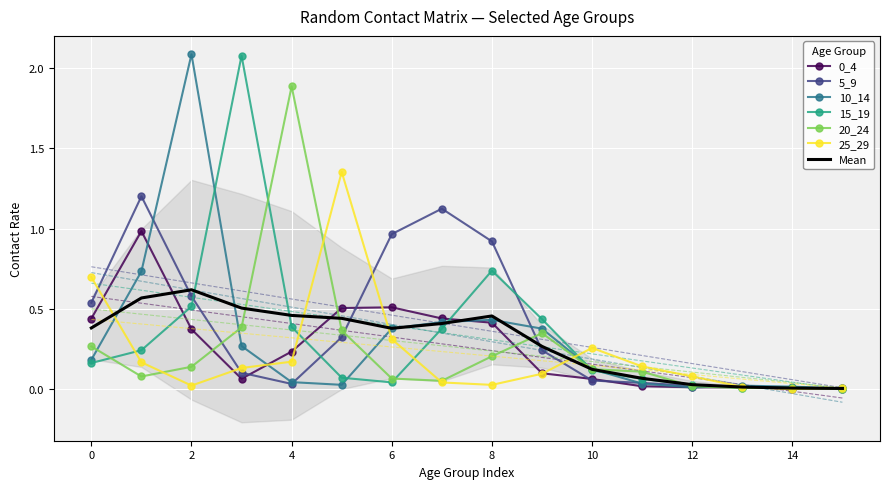

Reading left to right, transcribe all the data shown in this chart.

0_4: 0.4	1.0	0.4	0.1	0.2	0.5	0.5	0.4	0.4	0.1	0.1	0.0	0.0	0.0	0.0	0.0
5_9: 0.5	1.2	0.6	0.1	0.0	0.3	1.0	1.1	0.9	0.2	0.1	0.0	0.0	0.0	0.0	0.0
10_14: 0.2	0.7	2.1	0.3	0.0	0.0	0.4	0.4	0.4	0.4	0.1	0.0	0.0	0.0	0.0	0.0
15_19: 0.2	0.2	0.5	2.1	0.4	0.1	0.0	0.4	0.7	0.4	0.1	0.1	0.0	0.0	0.0	0.0
20_24: 0.3	0.1	0.1	0.4	1.9	0.4	0.1	0.1	0.2	0.3	0.1	0.1	0.0	0.0	0.0	0.0
25_29: 0.7	0.2	0.0	0.1	0.2	1.4	0.3	0.0	0.0	0.1	0.3	0.1	0.1	0.0	0.0	0.0